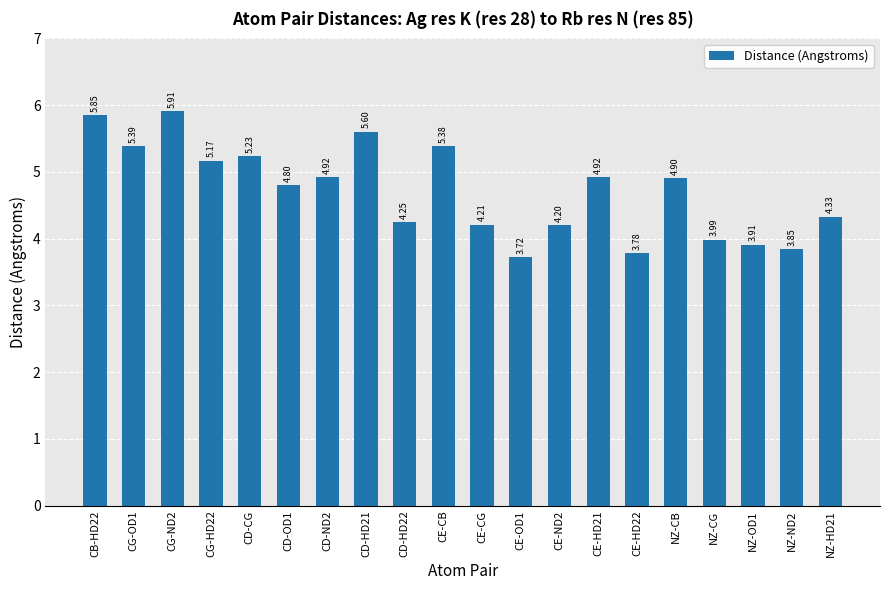

At which category does the chart reach its peak across all series?

CG-ND2